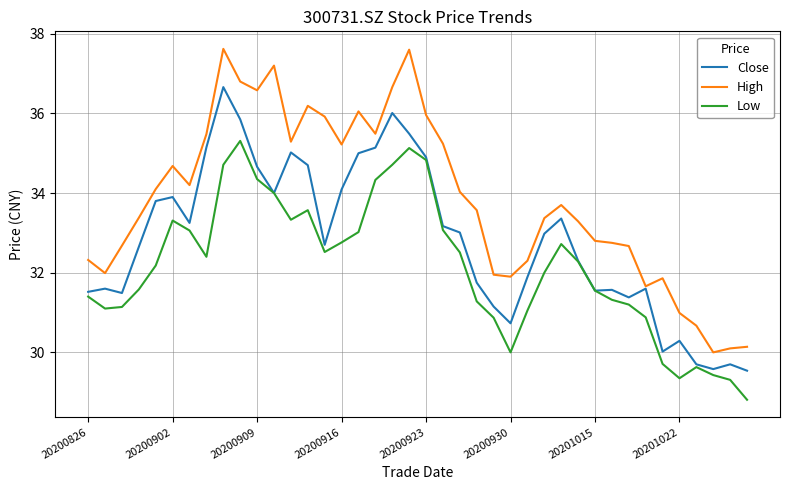

Rank the series by their maximum value, from highest to lowest.

High, Close, Low